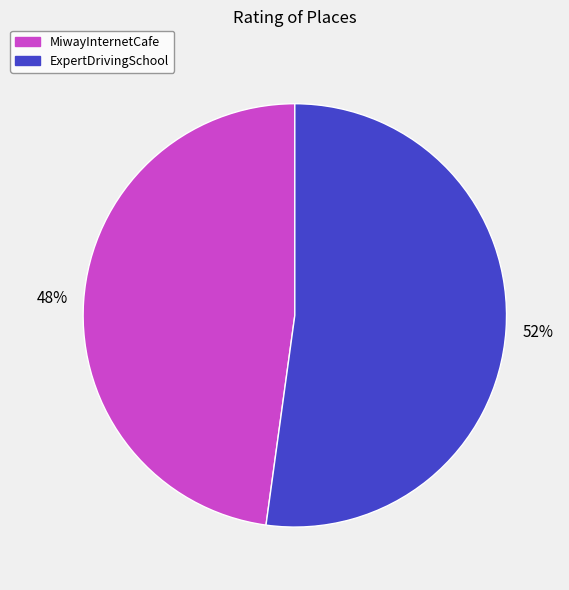

What is the smallest slice in the pie chart?

MiwayInternetCafe